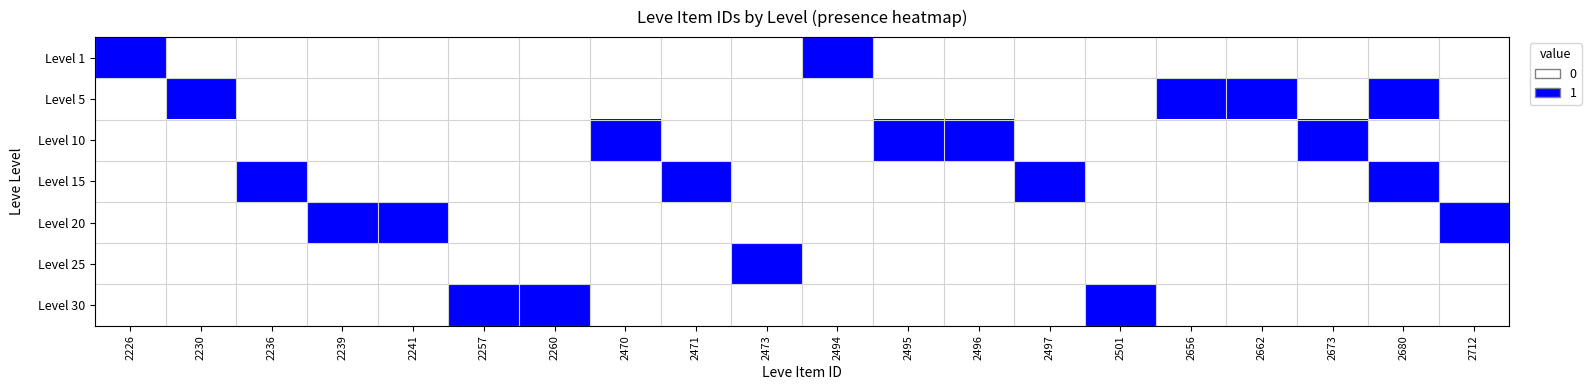

Which category has the highest value across all series?

2226